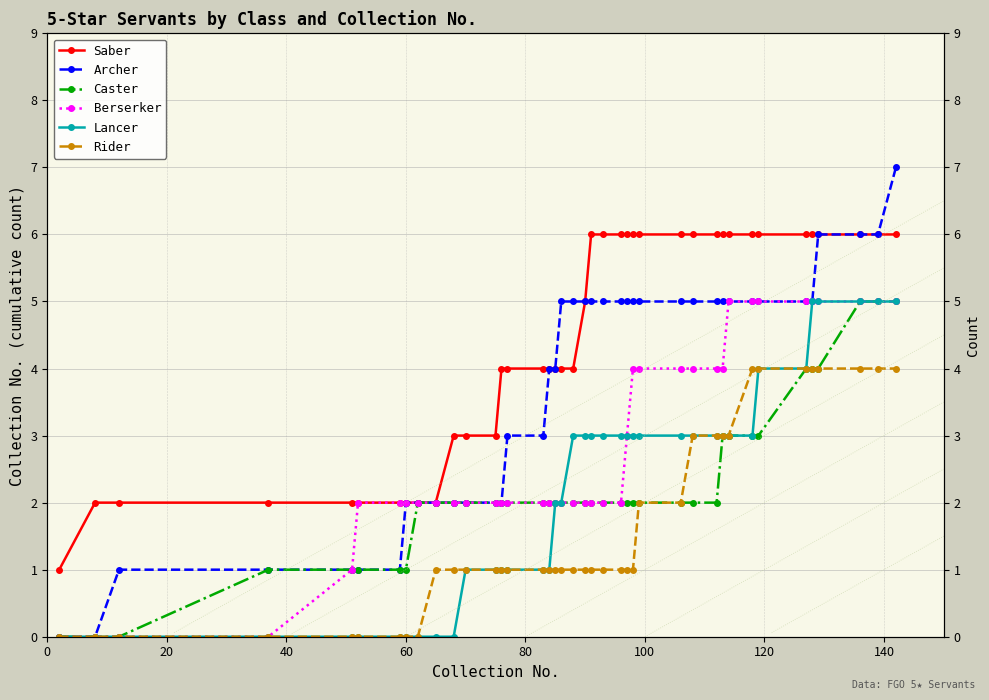

True or false: Berserker has more than 2 interior local peaks.

False